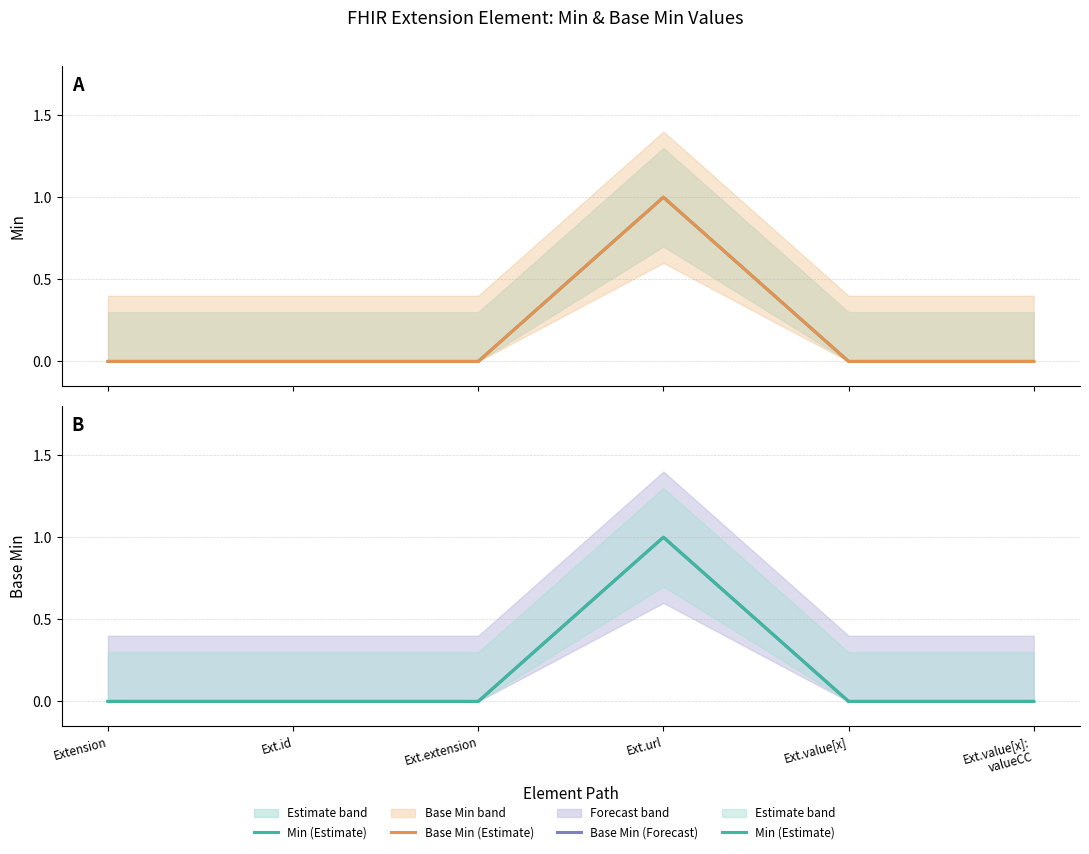

Which label corresponds to the smallest value in the chart?

Extension